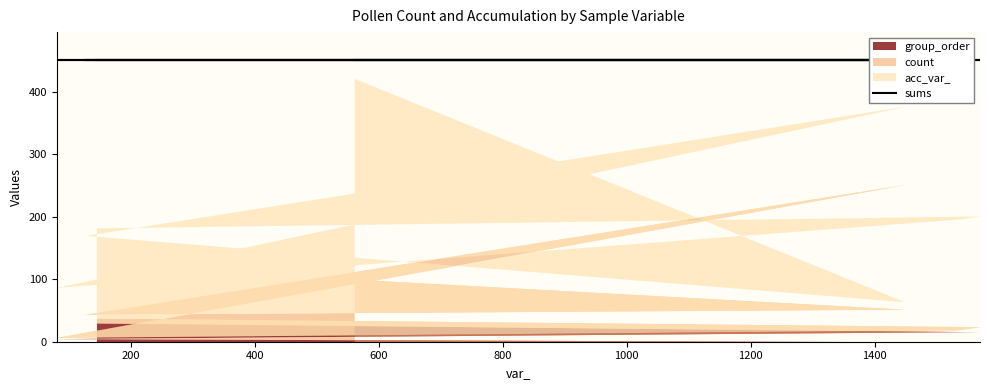

Where is the first local minimum for count?

126